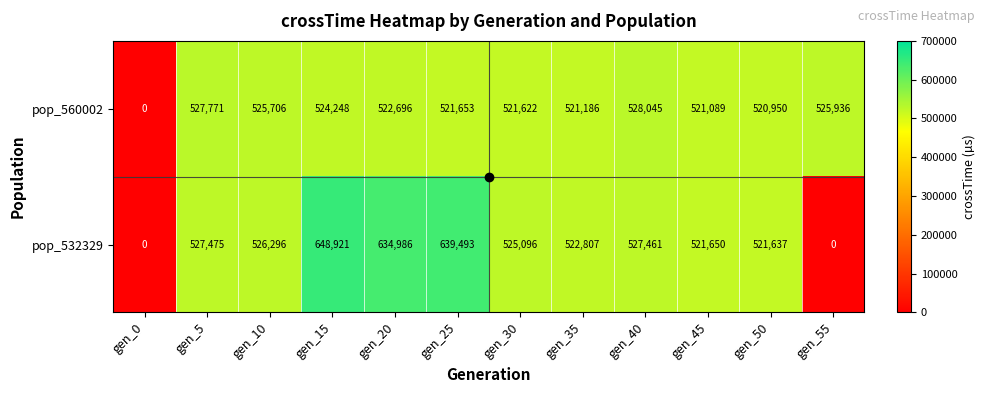

What is the difference between the maximum and minimum values in the pop_560002 series?

528045